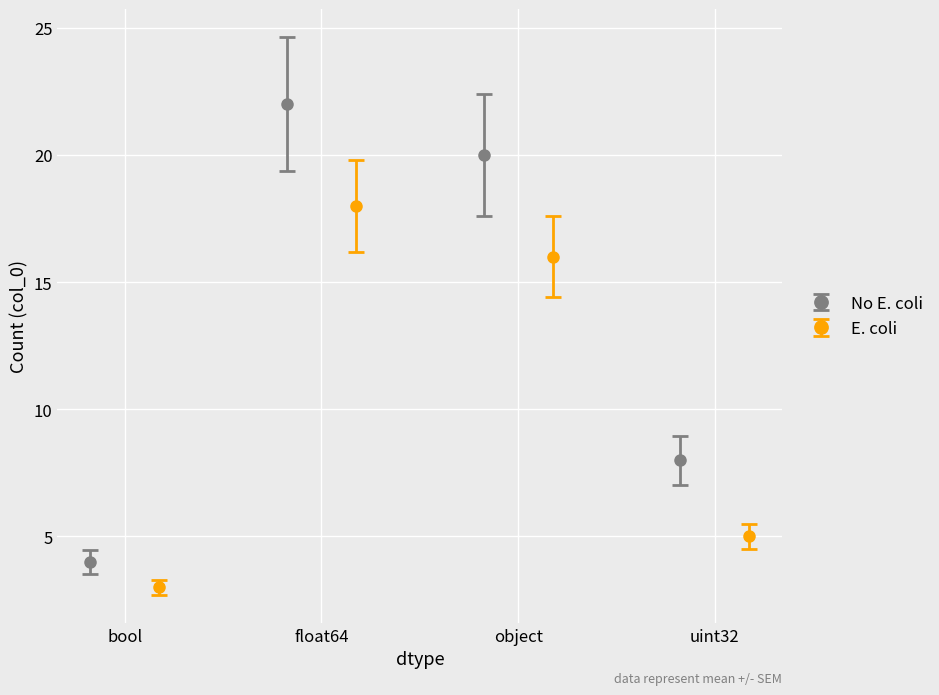

How many categories are shown in the chart?

4